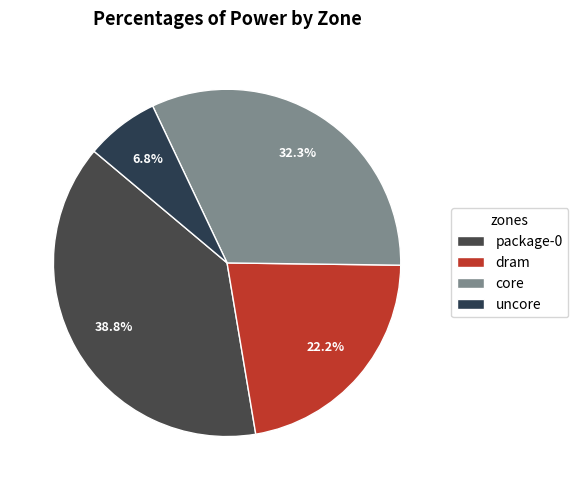

What percentage is the core slice, to the nearest percent?

32%